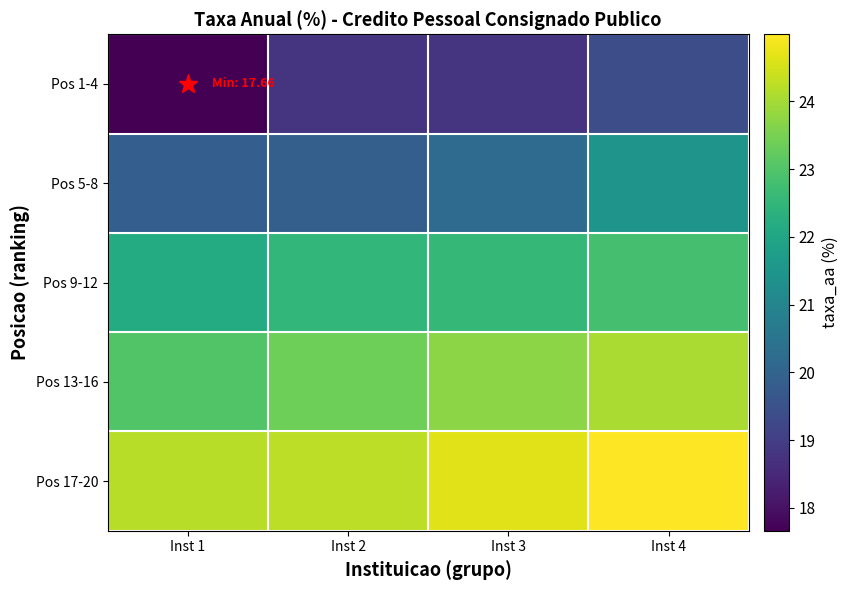

Reading left to right, transcribe all the data shown in this chart.

Pos 1-4: Inst 1=17.7	Inst 2=18.8	Inst 3=18.8	Inst 4=19.4
Pos 5-8: Inst 1=19.9	Inst 2=19.9	Inst 3=20.2	Inst 4=21.4
Pos 9-12: Inst 1=22.2	Inst 2=22.5	Inst 3=22.5	Inst 4=22.8
Pos 13-16: Inst 1=23.0	Inst 2=23.4	Inst 3=23.7	Inst 4=24.1
Pos 17-20: Inst 1=24.2	Inst 2=24.3	Inst 3=24.7	Inst 4=25.0